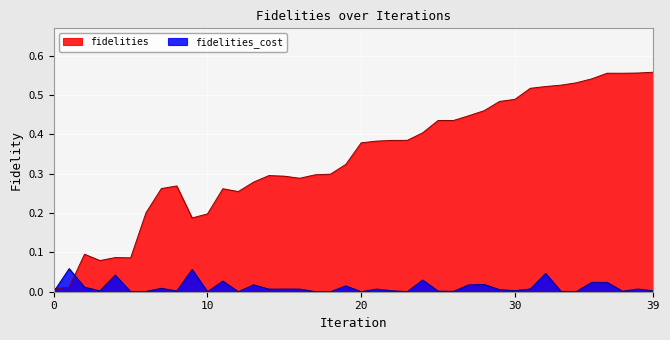

Between which two adjacent categories do fidelities_cost and fidelities first intersect?

0 and 1